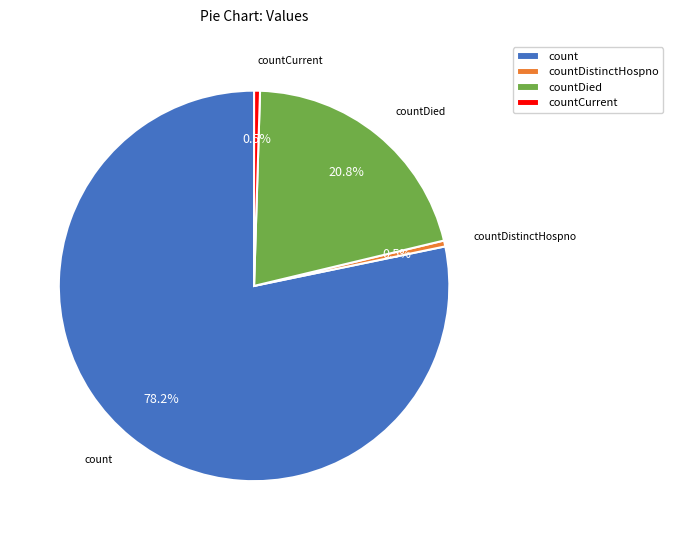

Between count and countDied, which is larger?

count